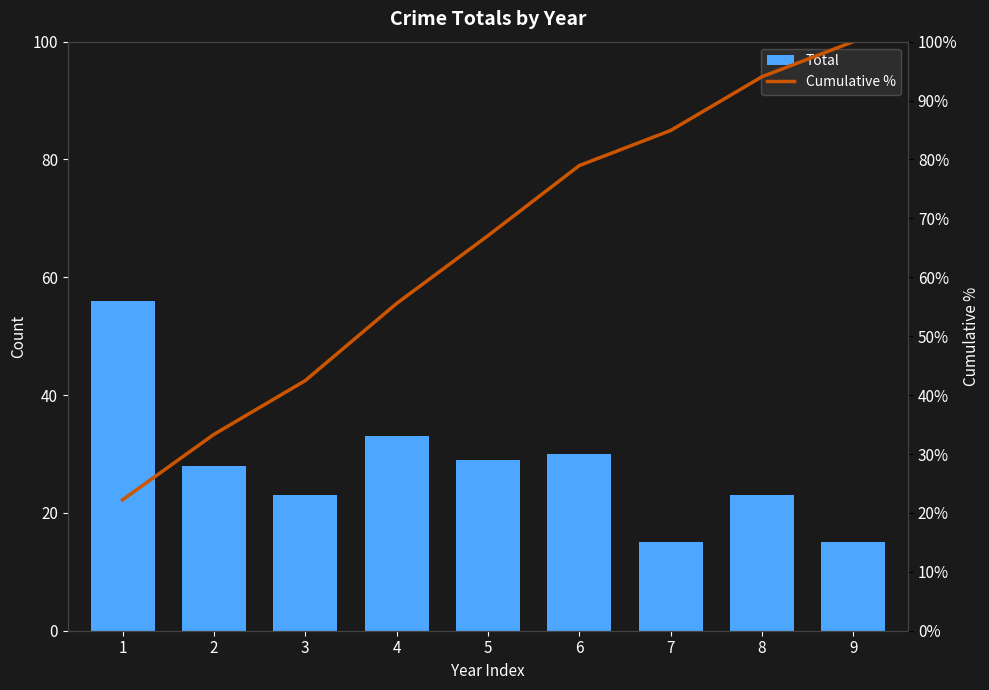

Which category has the lowest value across all series?

7